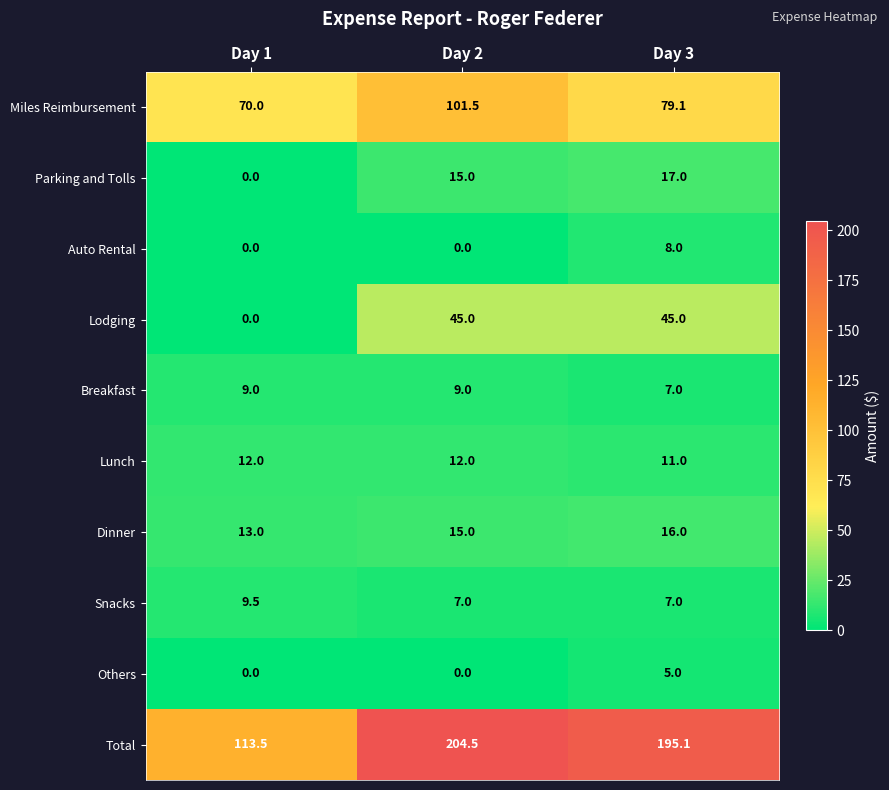

Count the Lunch values in the range 11 to 12.

3